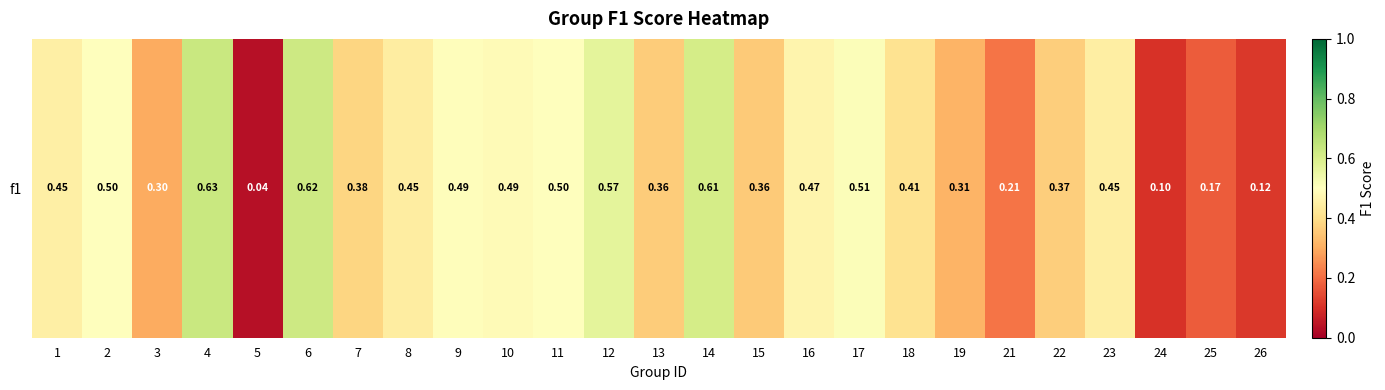

Rank the categories by value from lowest to highest.

5, 24, 26, 25, 21, 3, 19, 15, 13, 22, 7, 18, 8, 23, 1, 16, 10, 9, 11, 2, 17, 12, 14, 6, 4